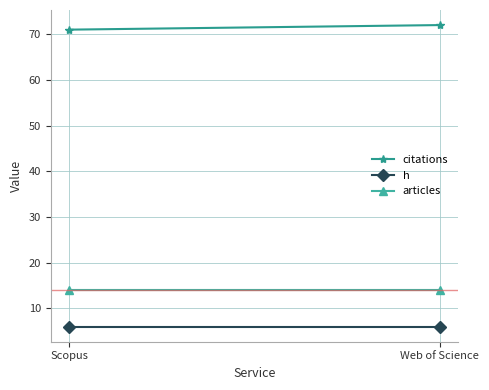

Is it true that articles equals 24 at Scopus?

False